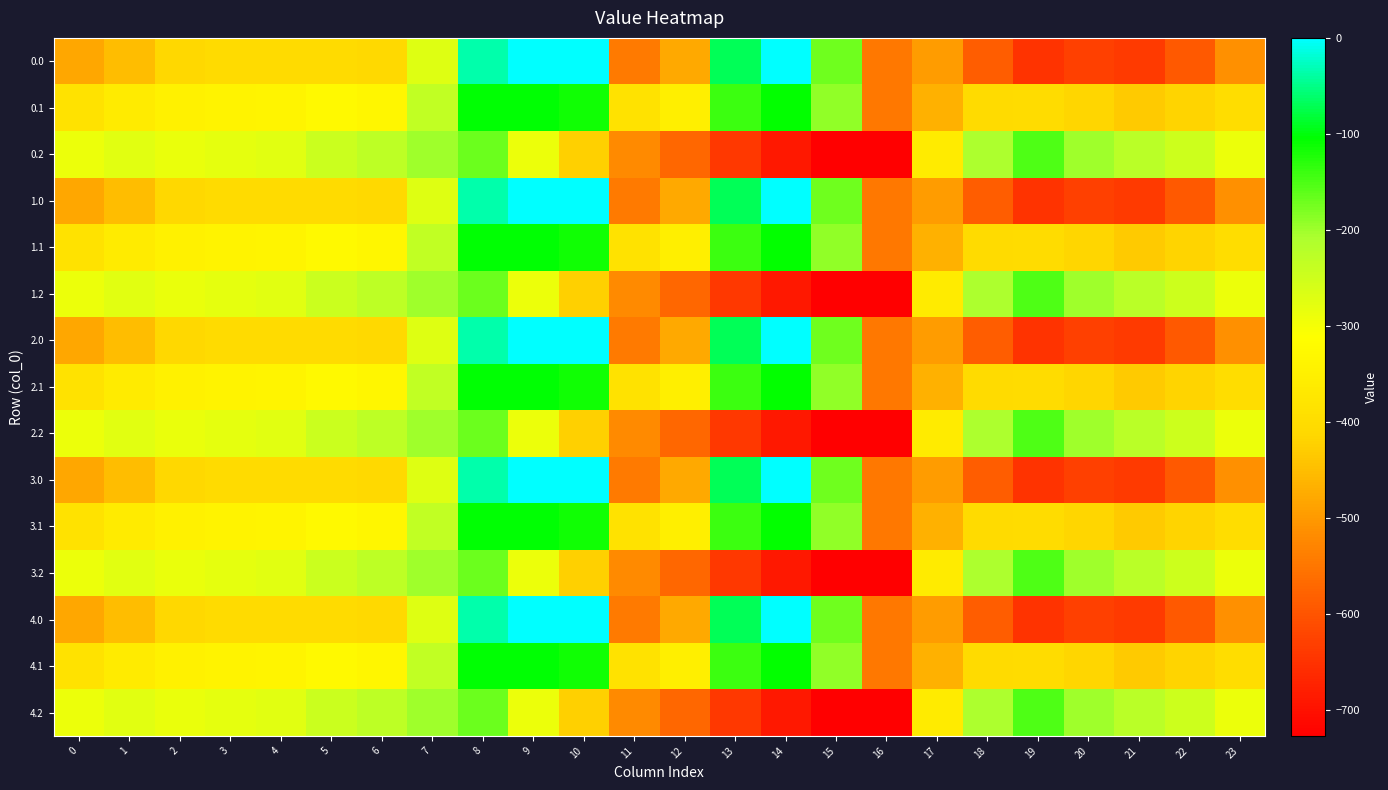

At which category is the sum across all series the highest?

8